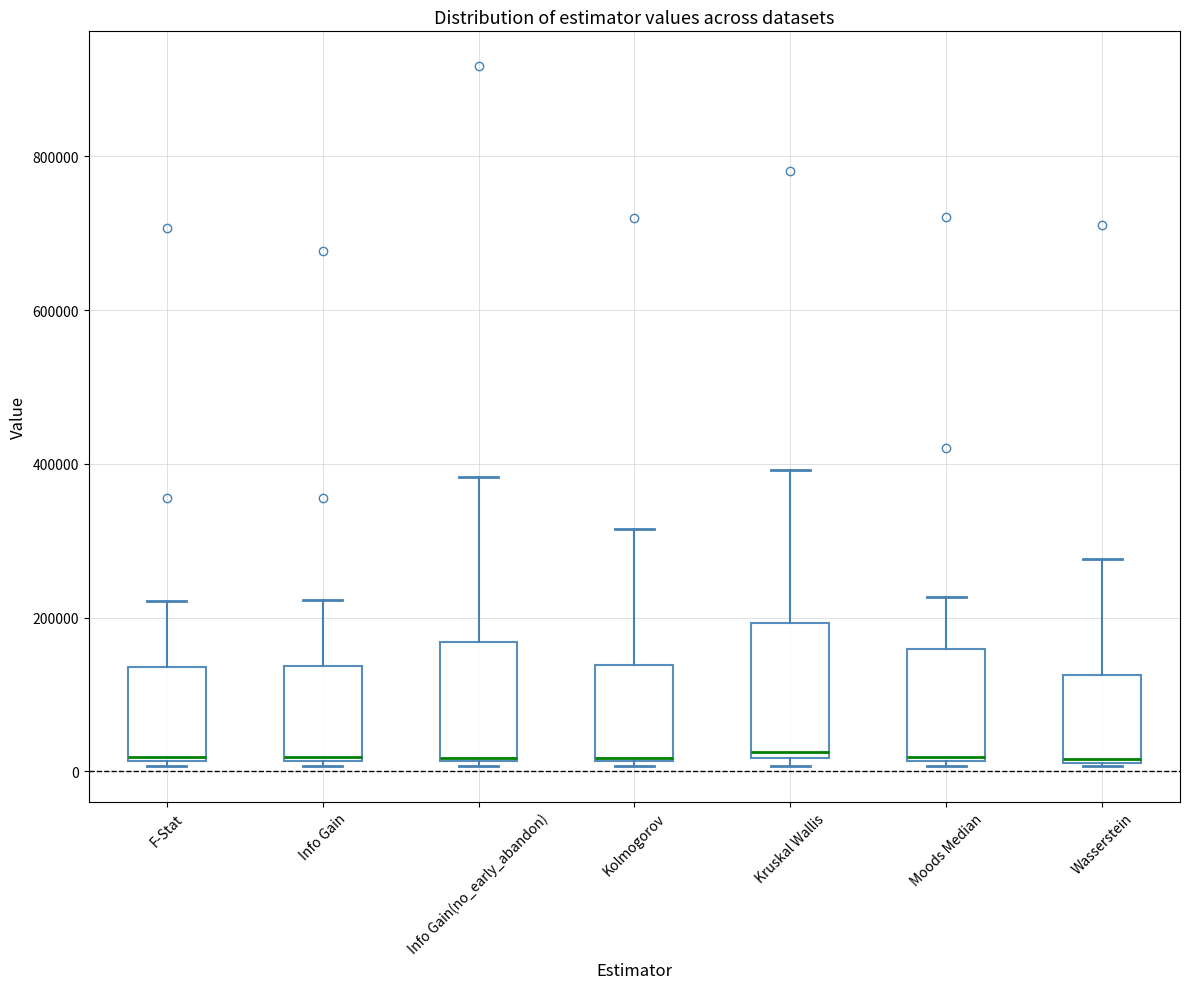

Reading left to right, read every box against the y-axis: the position of its median line, the range the box covers, and the ends of its whiskers. The values are not printed on the chart, so give them approximately, as read against the axis.

F-Stat: median 20000, box 20000 to 140000, whiskers 0 to 220000
Info Gain: median 20000, box 20000 to 140000, whiskers 0 to 220000
Info Gain(no_early_abandon): median 20000 (drawn on the box's lower edge), box 20000 to 160000, whiskers 0 to 380000
Kolmogorov: median 20000 (drawn on the box's lower edge), box 20000 to 140000, whiskers 0 to 320000
Kruskal Wallis: median 20000 (just above the box's lower edge), box 20000 to 200000, whiskers 0 to 400000
Moods Median: median 20000, box 20000 to 160000, whiskers 0 to 220000
Wasserstein: median 20000, box 20000 to 120000, whiskers 0 to 280000